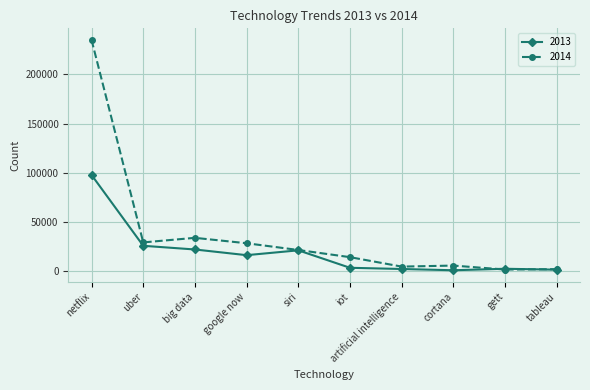

How many distinct data groups are displayed?

2